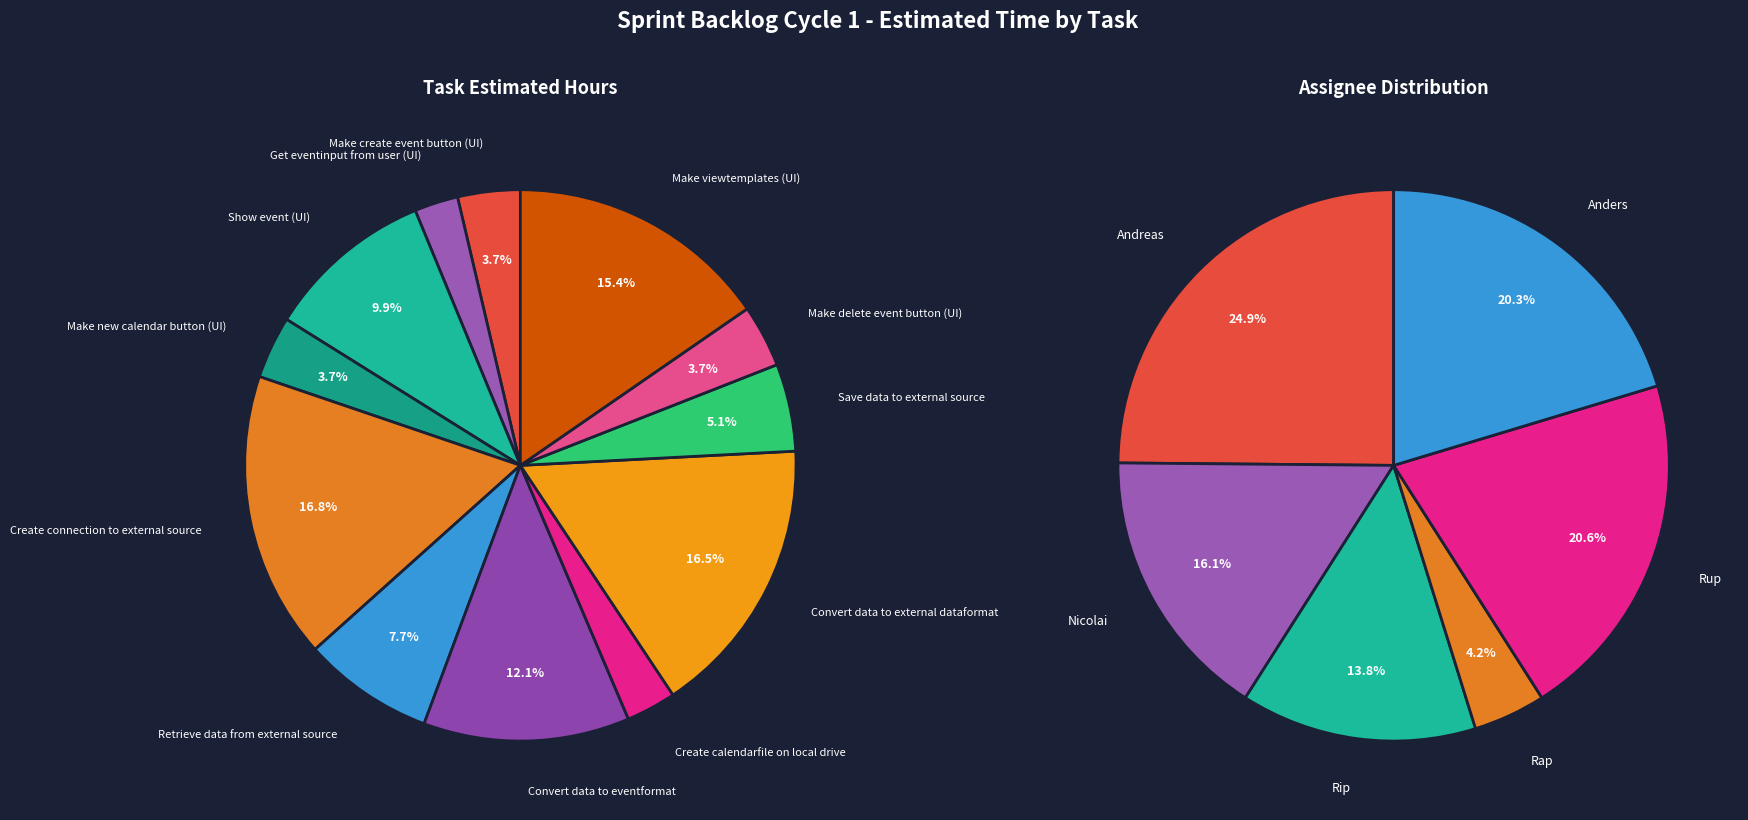

Count the number of slices in the pie.

12